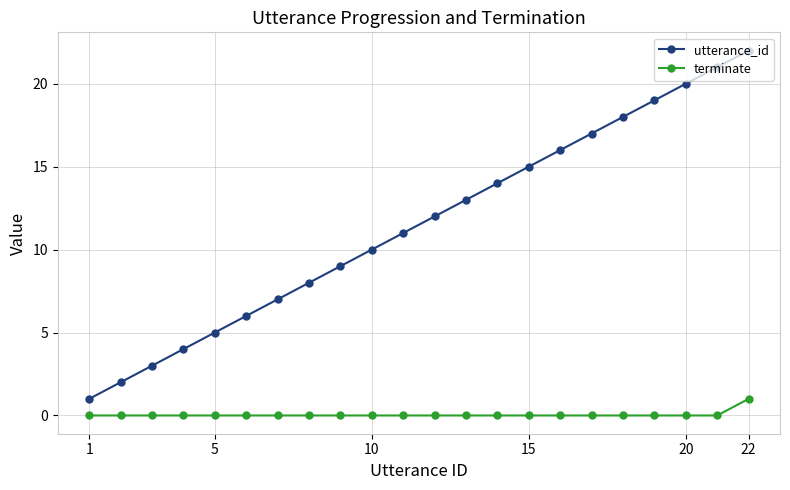

What is the average value of the utterance_id series?

12